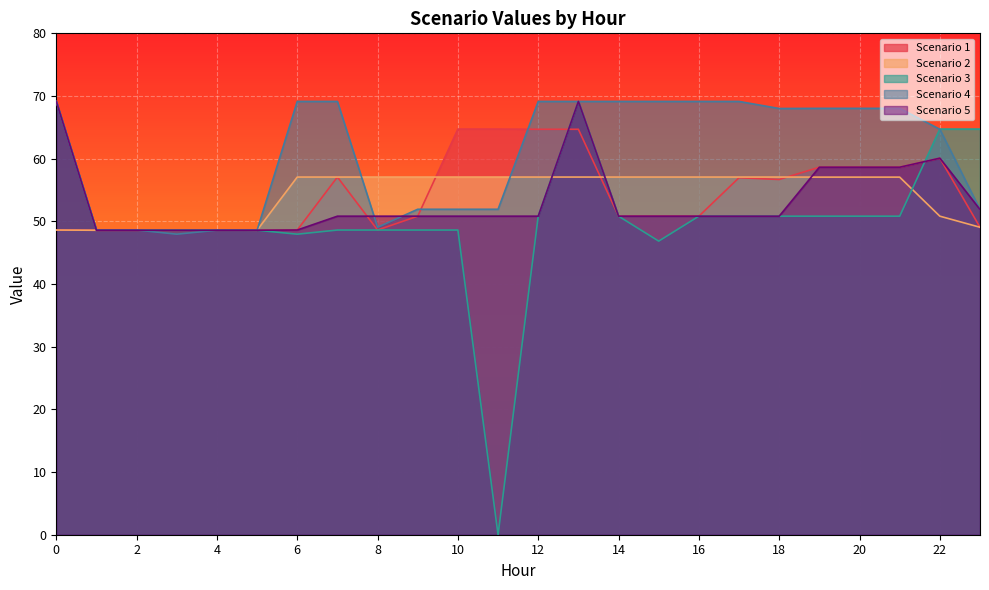

List the labels in order of Scenario 4 value, smallest first.

3, 4, 5, 1, 2, 8, 23, 9, 10, 11, 22, 18, 19, 20, 21, 0, 6, 7, 12, 13, 14, 15, 16, 17